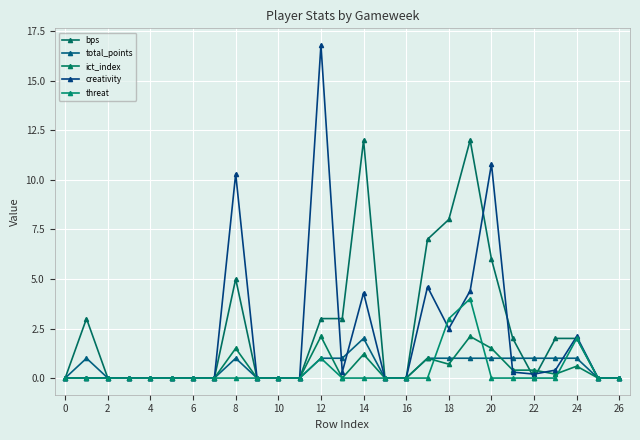

True or false: creativity has more than 2 points higher than both neighbors.

True